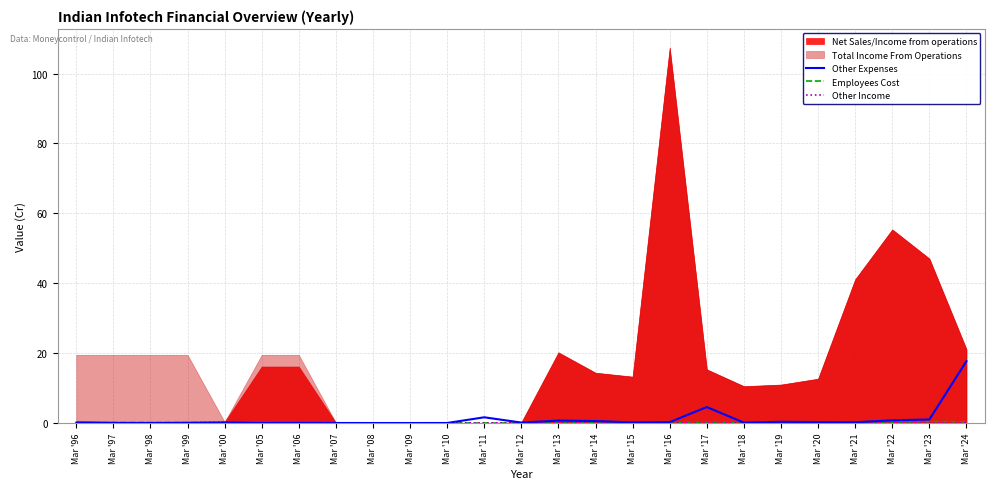

How many intersections are there between Other Expenses and Other Income?

6